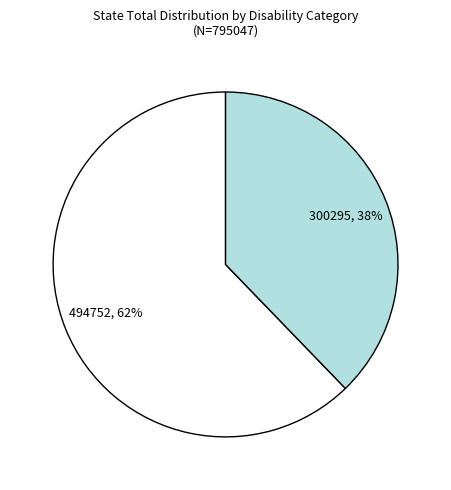

To the nearest percent, what is the difference between the largest and smallest slice percentages?

24%